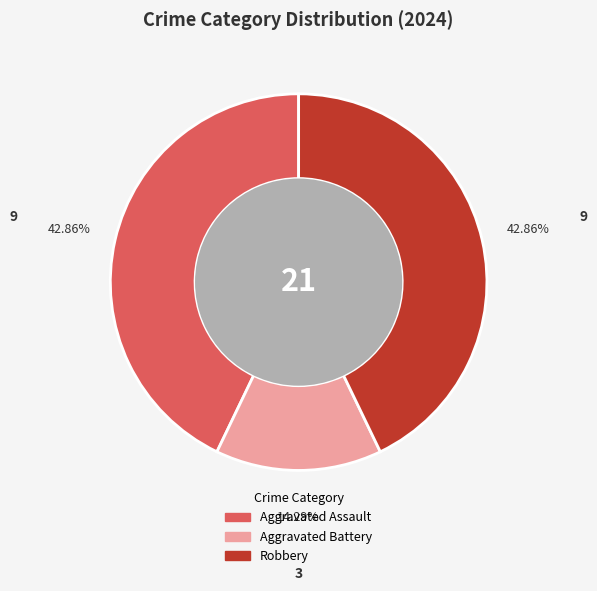

Is there a majority slice in this chart?

No